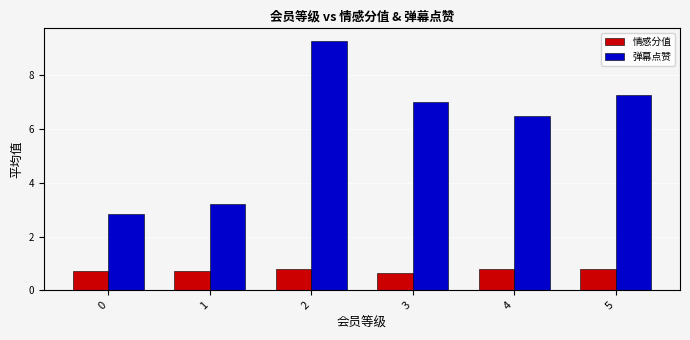

What is the value of the 弹幕点赞 bar at the 5th from the left?

6.5